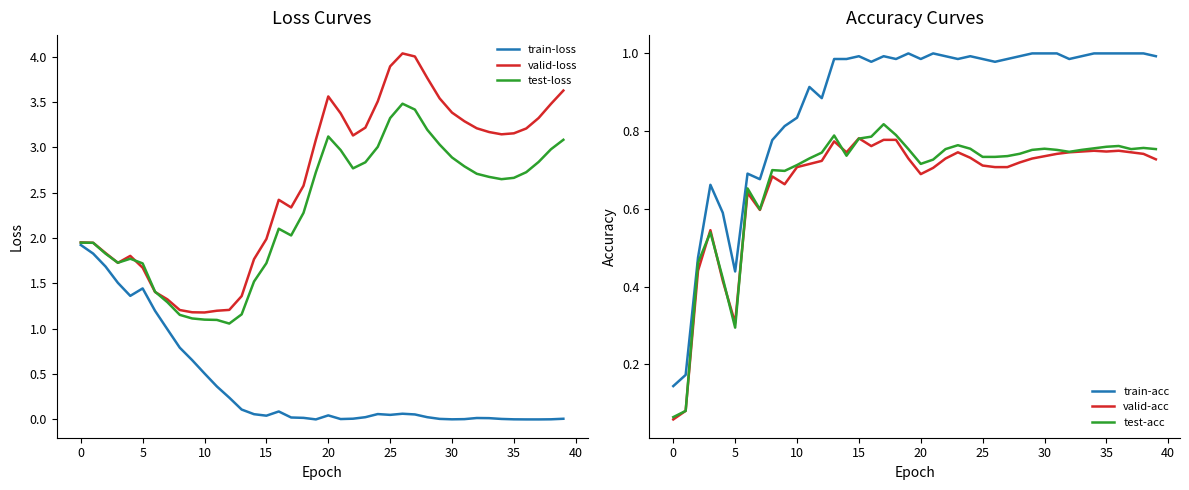

Is the value of test-acc at 29 greater than the value of valid-loss at 16?

No